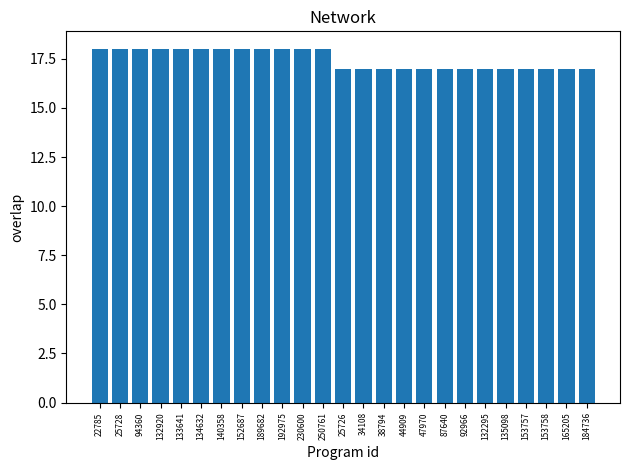

What is the sum of all values?

437